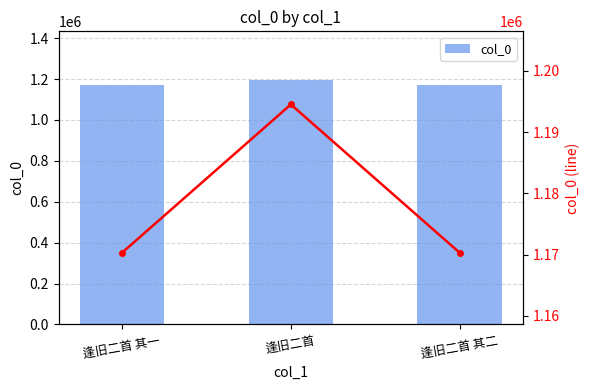

What is the label of the 1st bar from the left?

逢旧二首 其一